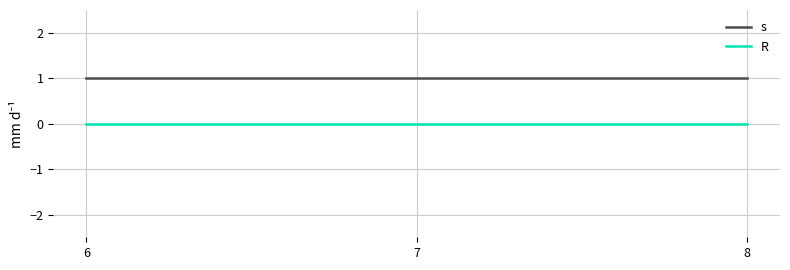

List the series in order of their overall mean, highest first.

s, R